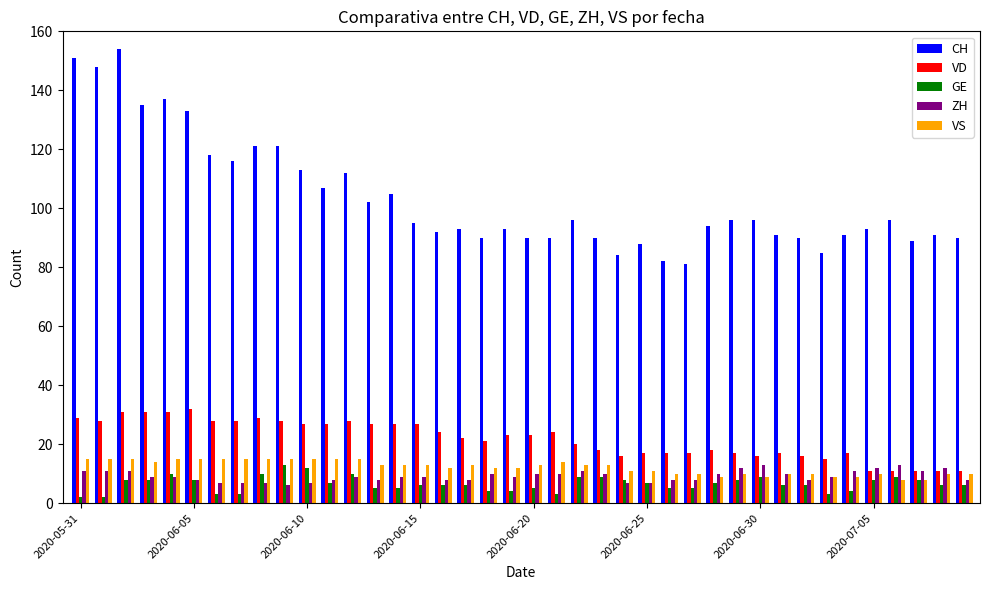

What is the lowest value of the VS series?

8